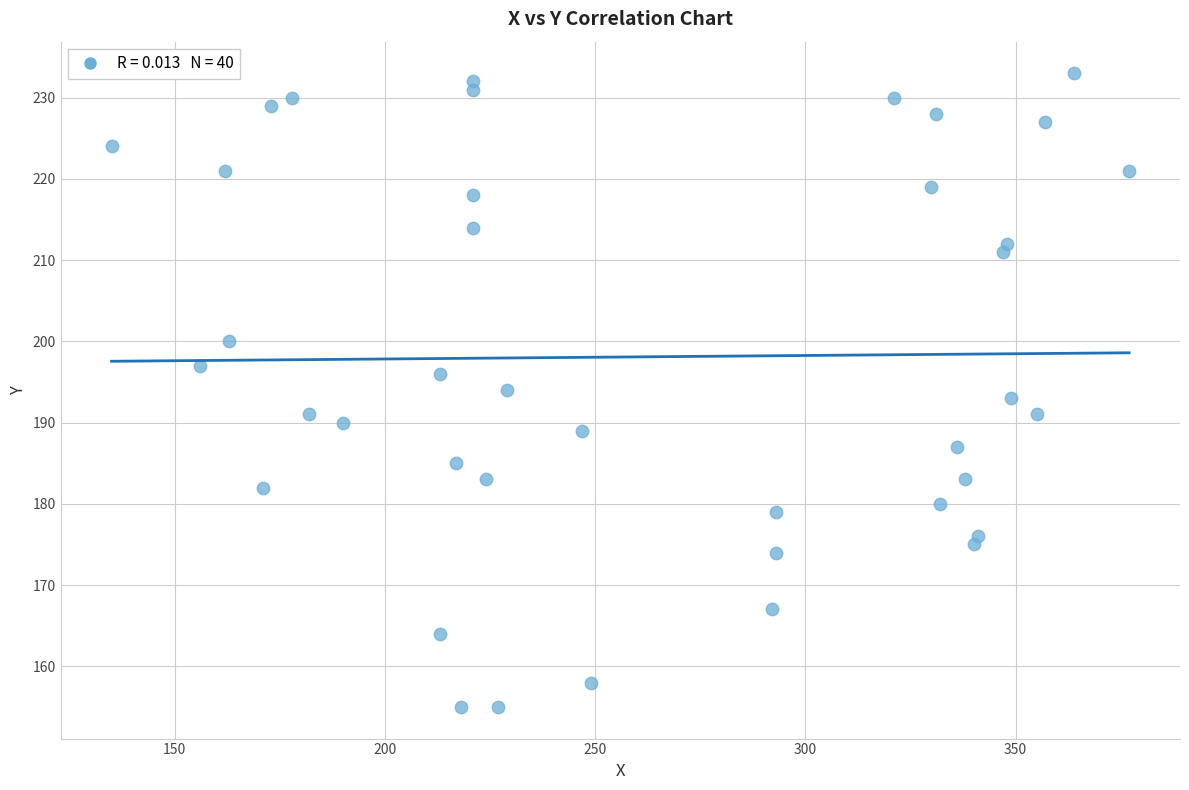

What is the range of X values (max minus min)?

242